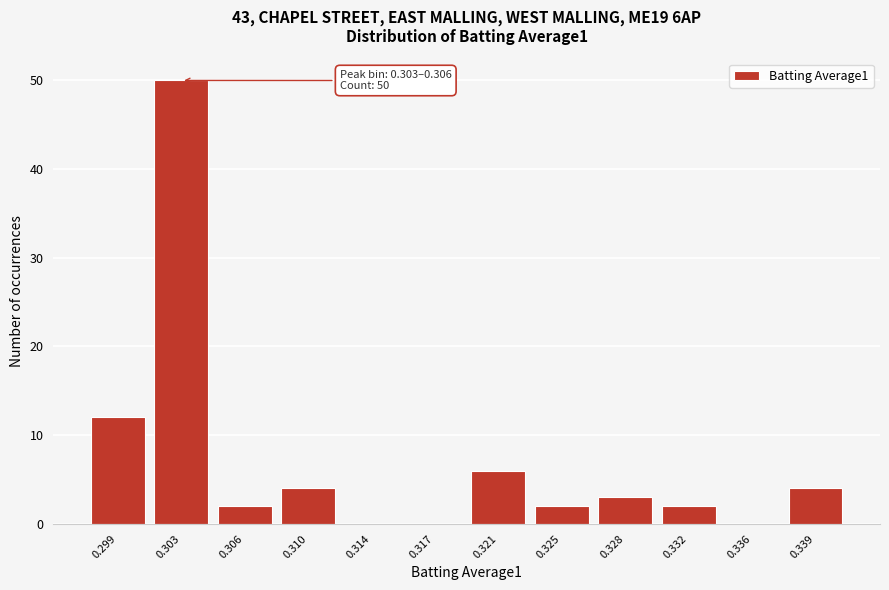

Reading left to right, what are all the values shown in this chart?

0.299=12	0.303=50	0.306=2	0.310=4	0.314=0	0.317=0	0.321=6	0.325=2	0.328=3	0.332=2	0.336=0	0.339=4